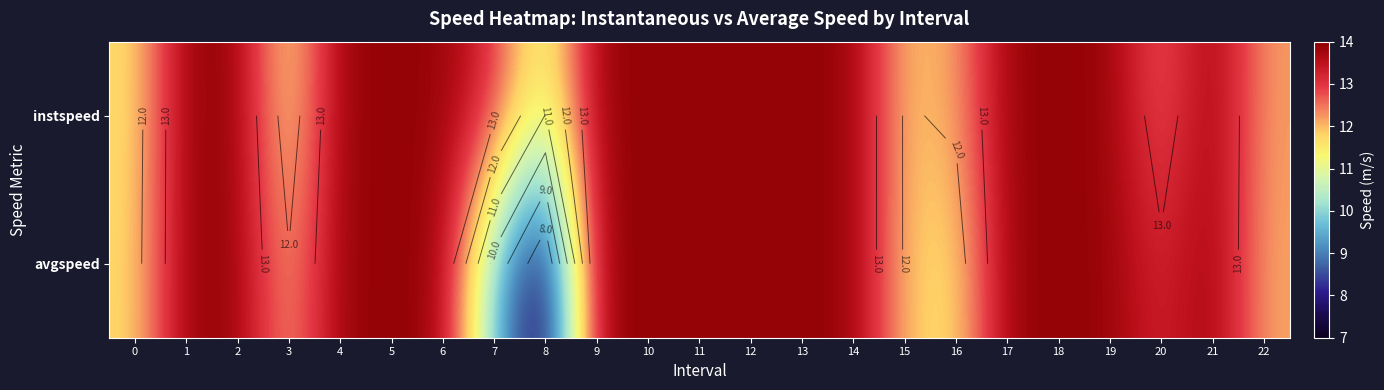

What is the average value of the instspeed series?

13.2